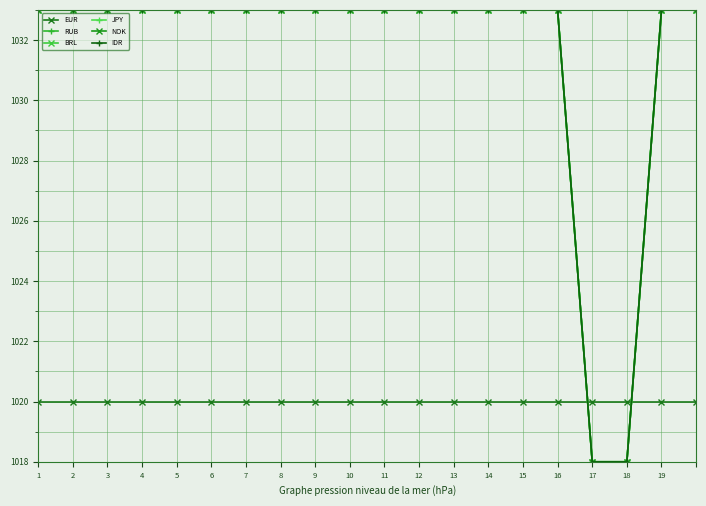

Does the chart have visible grid lines?

Yes